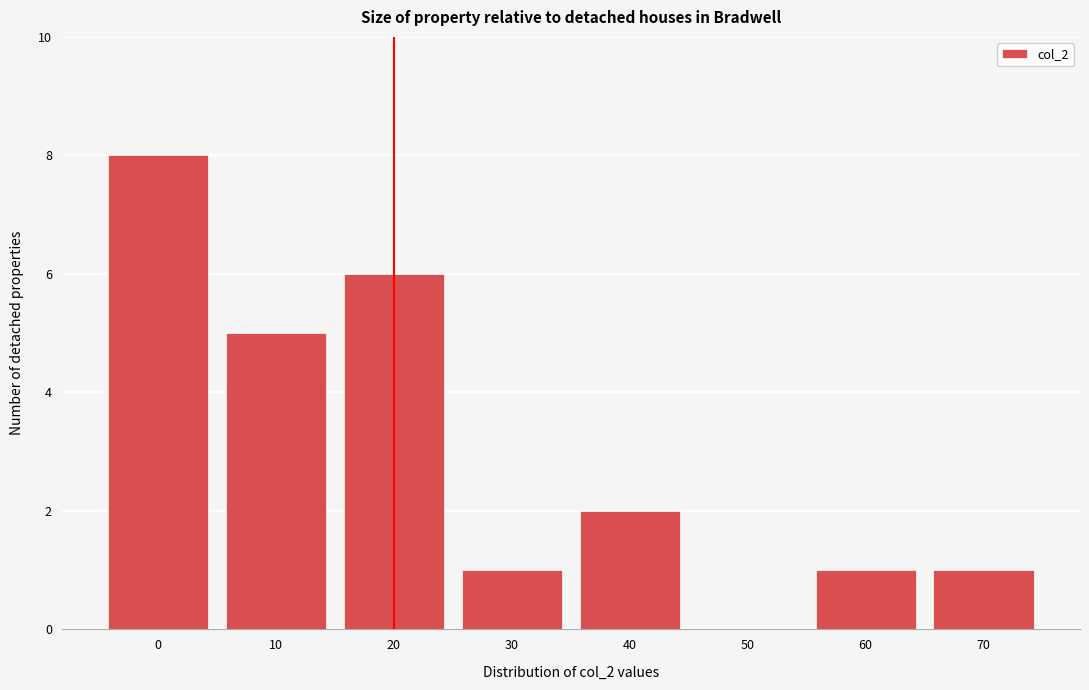

Reading left to right, transcribe all the data shown in this chart.

0=8	10=5	20=6	30=1	40=2	50=0	60=1	70=1